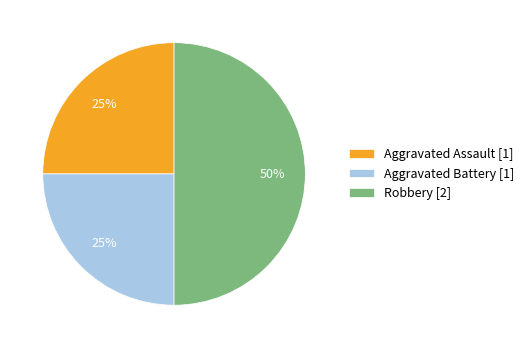

Is Aggravated Battery [1] the majority of the pie?

No